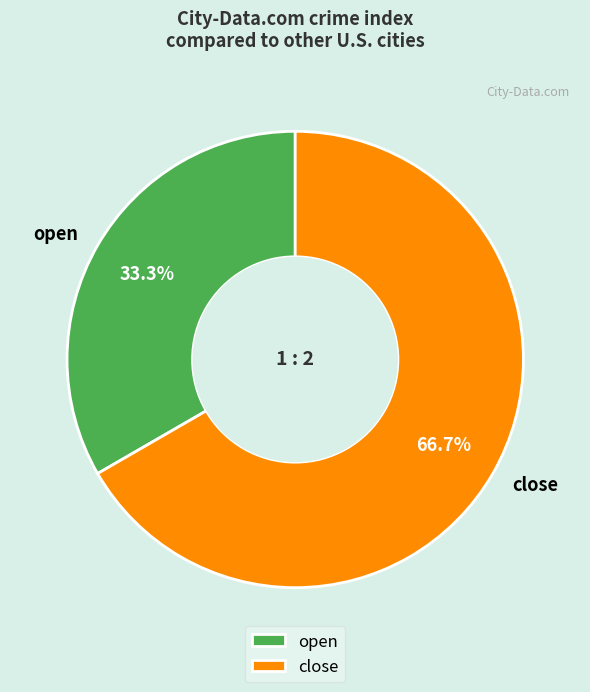

Is there a majority slice in this chart?

Yes